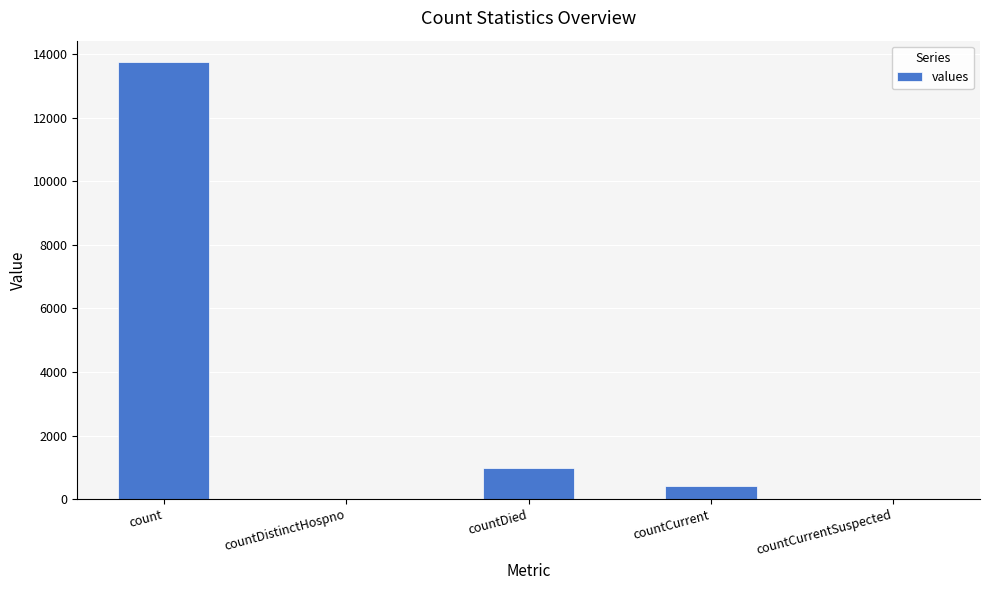

What is the average value?

3025